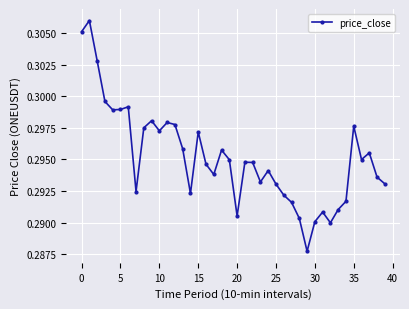

What is the sum of all values?

11.8